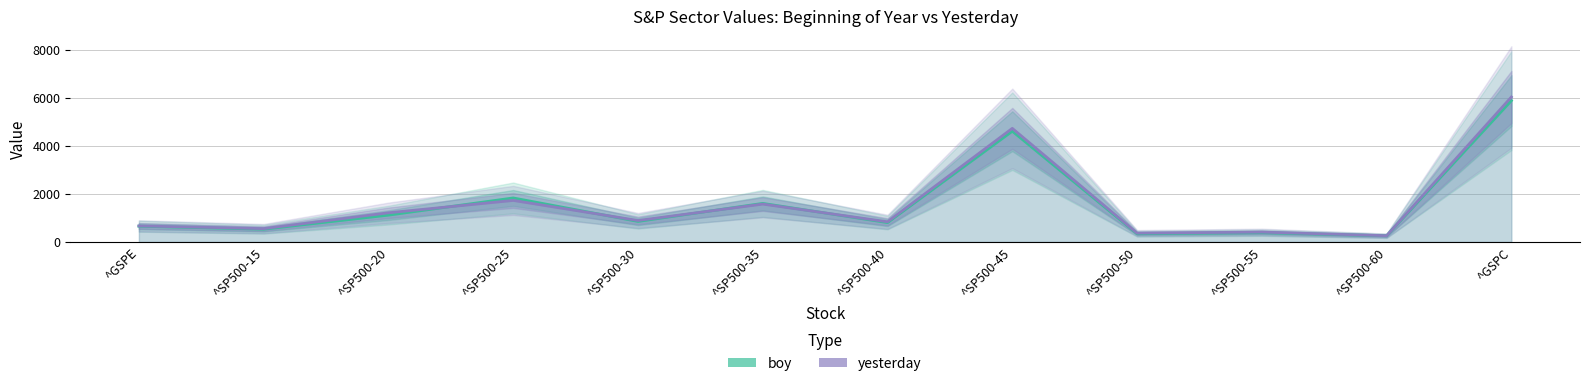

True or false: yesterday has more than 0 interior local peaks.

True